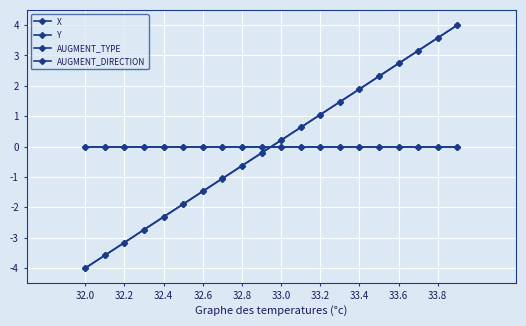

How many lines are shown in the chart?

4